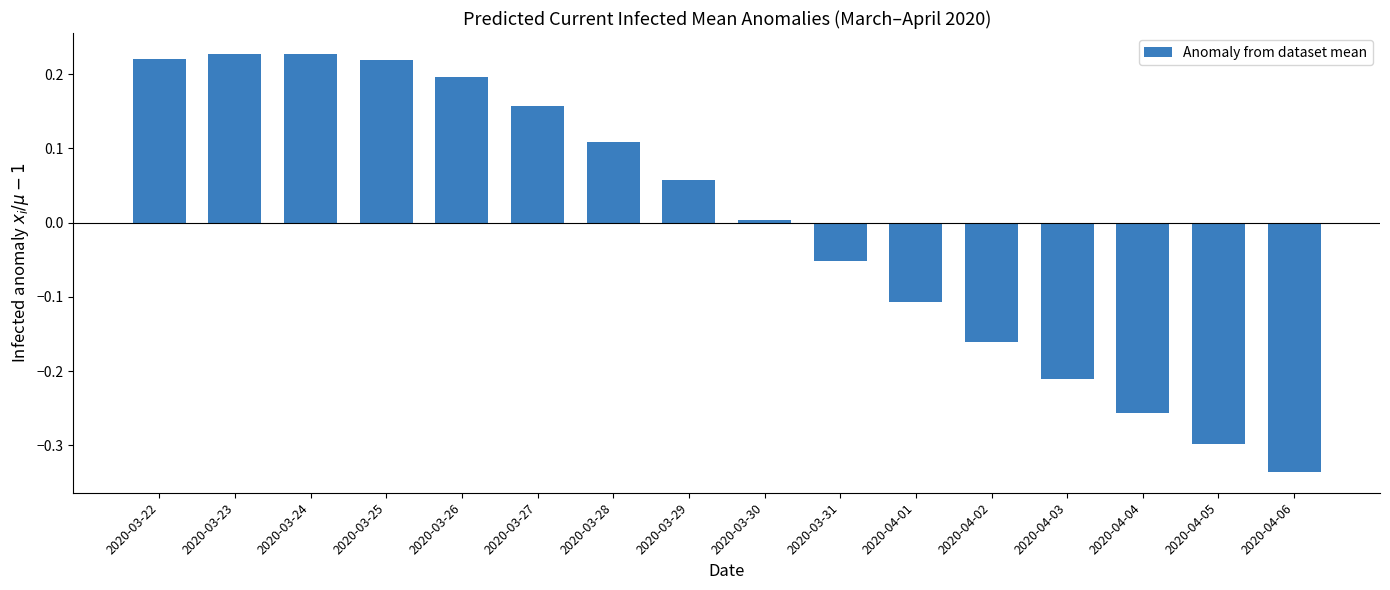

At which category does the chart reach its minimum across all series?

2020-04-06